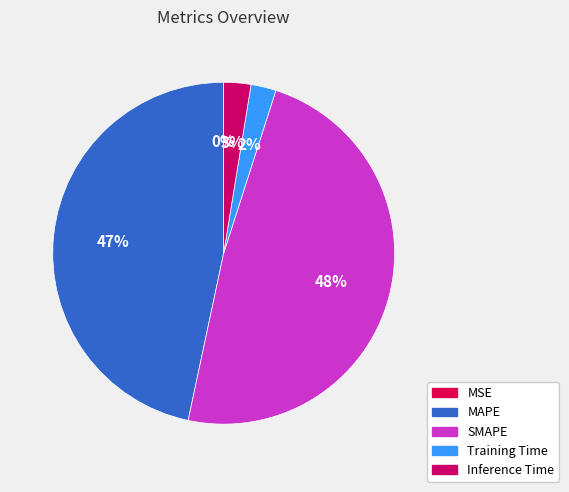

What percentage is NOT represented by SMAPE?

51.6%